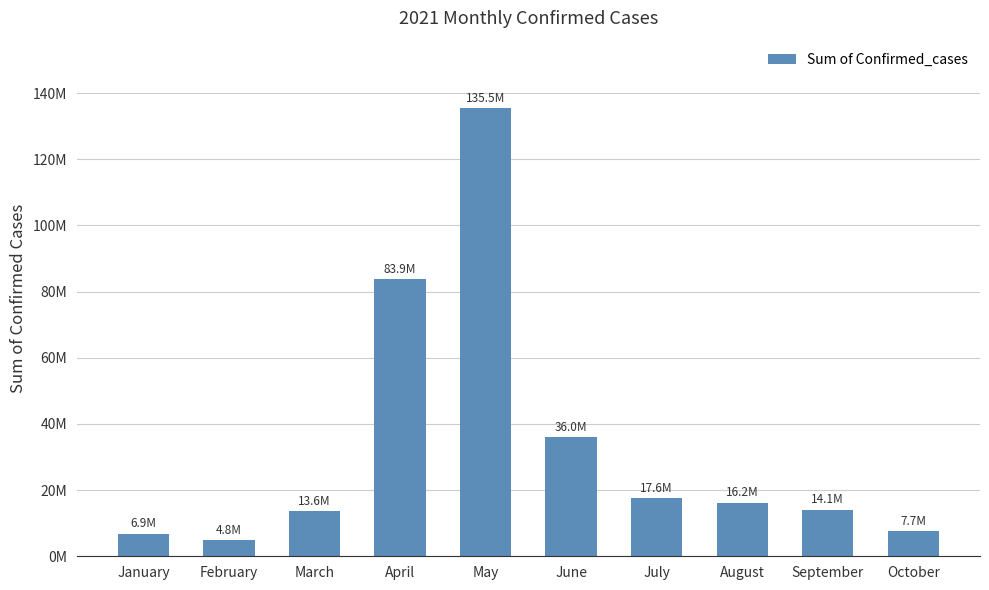

True or false: the data shows 24057670 at July.

False